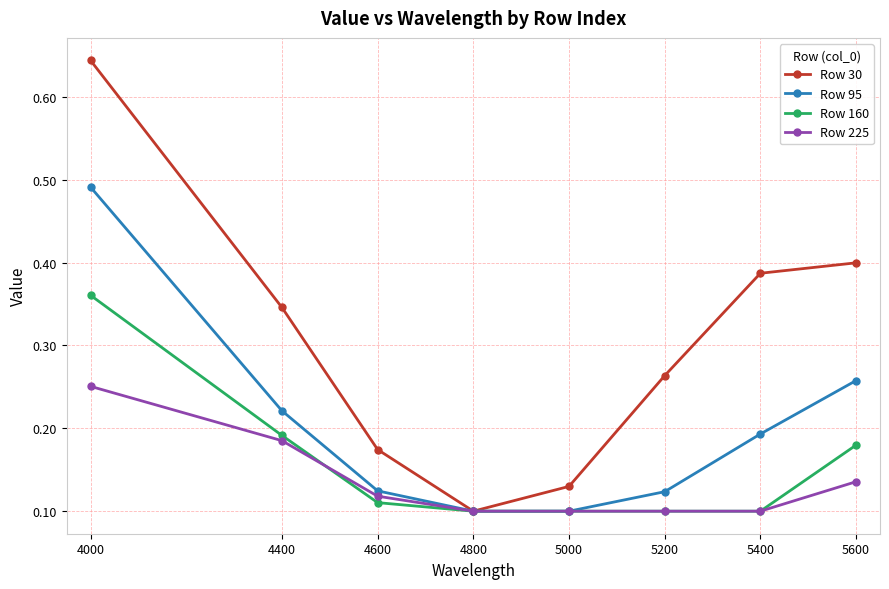

Which series has the largest total across all categories?

Row 30